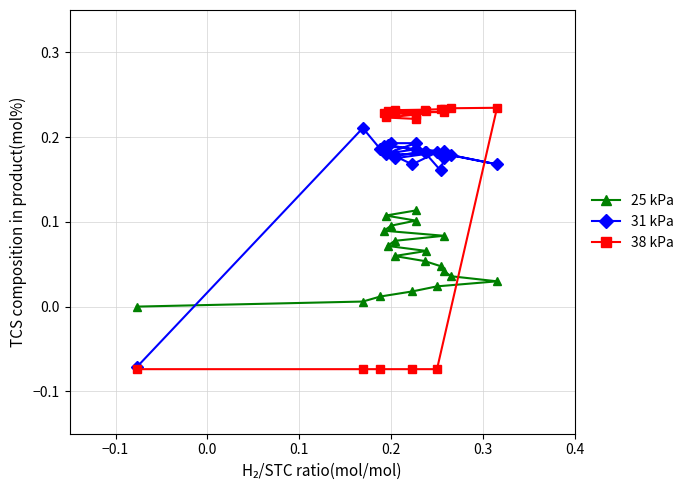

How many intersections are there between 25 kPa and 38 kPa?

1